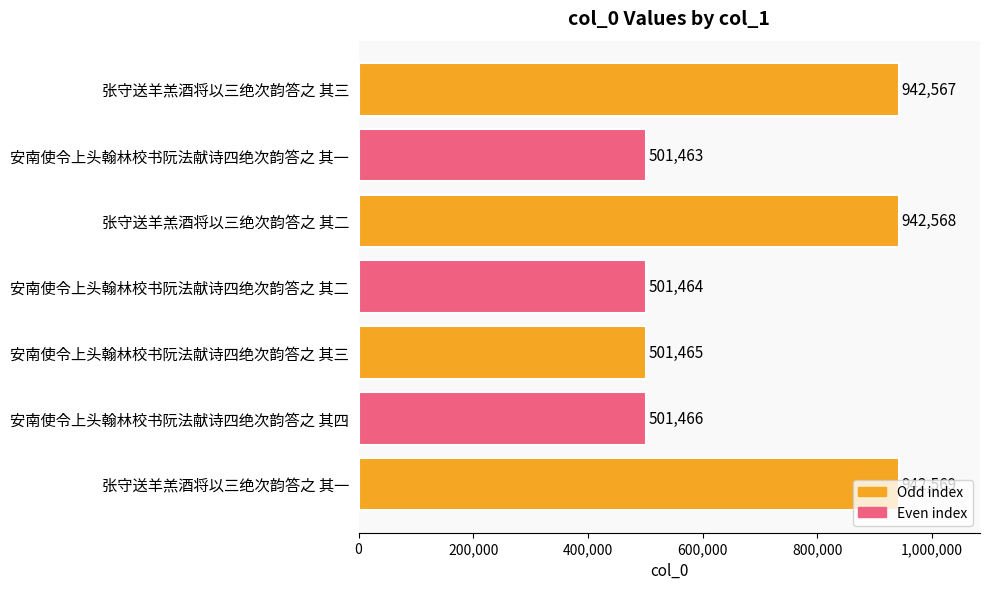

Rank the categories by value from lowest to highest.

安南使令上头翰林校书阮法献诗四绝次韵答之 其一, 安南使令上头翰林校书阮法献诗四绝次韵答之 其二, 安南使令上头翰林校书阮法献诗四绝次韵答之 其三, 安南使令上头翰林校书阮法献诗四绝次韵答之 其四, 张守送羊羔酒将以三绝次韵答之 其三, 张守送羊羔酒将以三绝次韵答之 其二, 张守送羊羔酒将以三绝次韵答之 其一